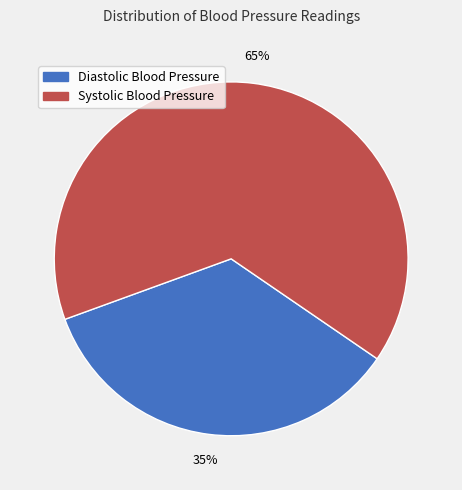

To the nearest percent, what portion does Diastolic Blood Pressure represent?

35%